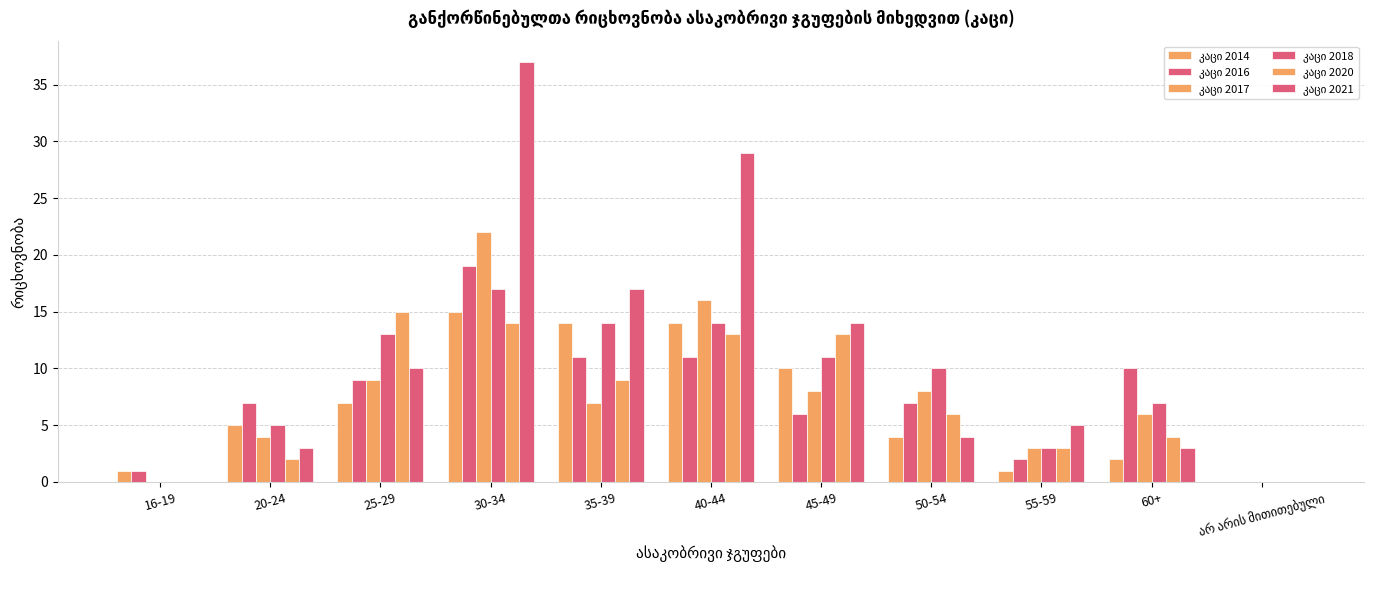

Are the bars horizontal?

No